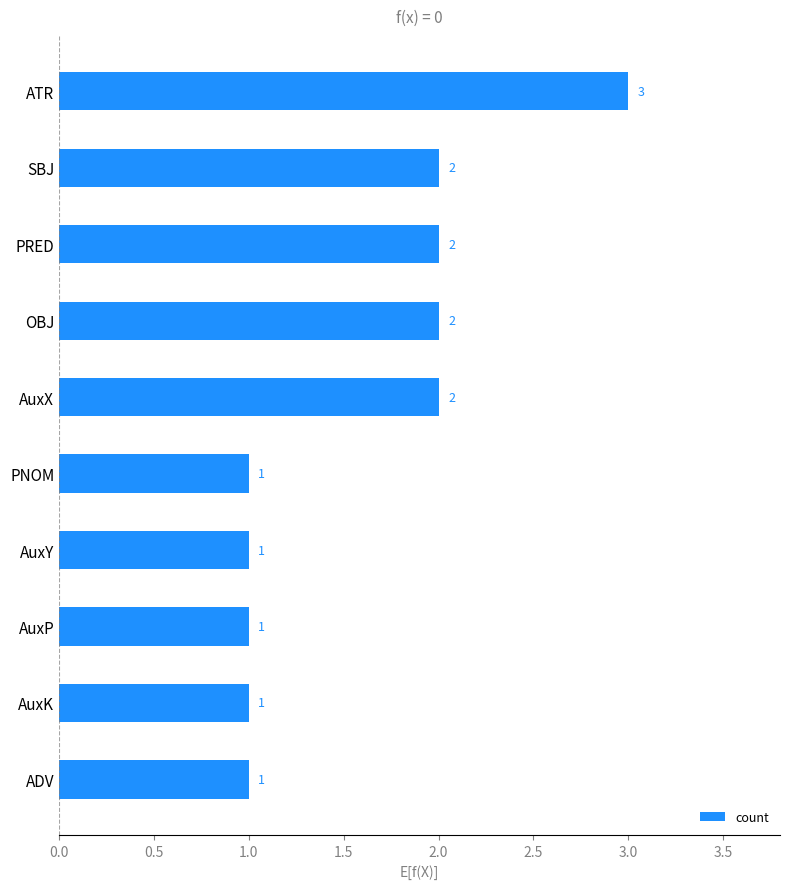

Approximately how many times larger is the value at AuxY compared to ATR?

0.3